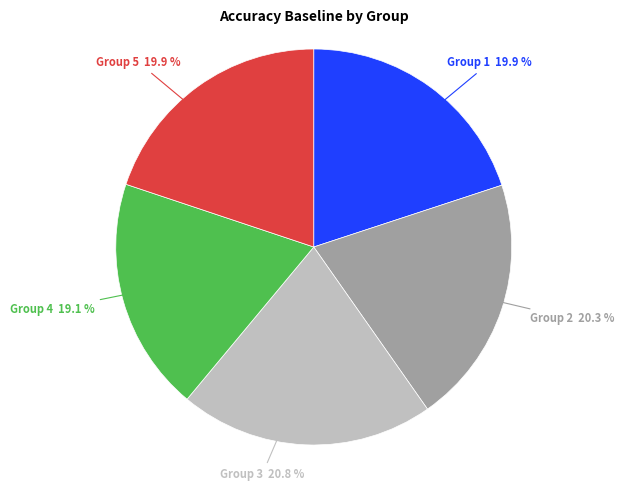

Is there any slice that represents more than half of the pie?

No